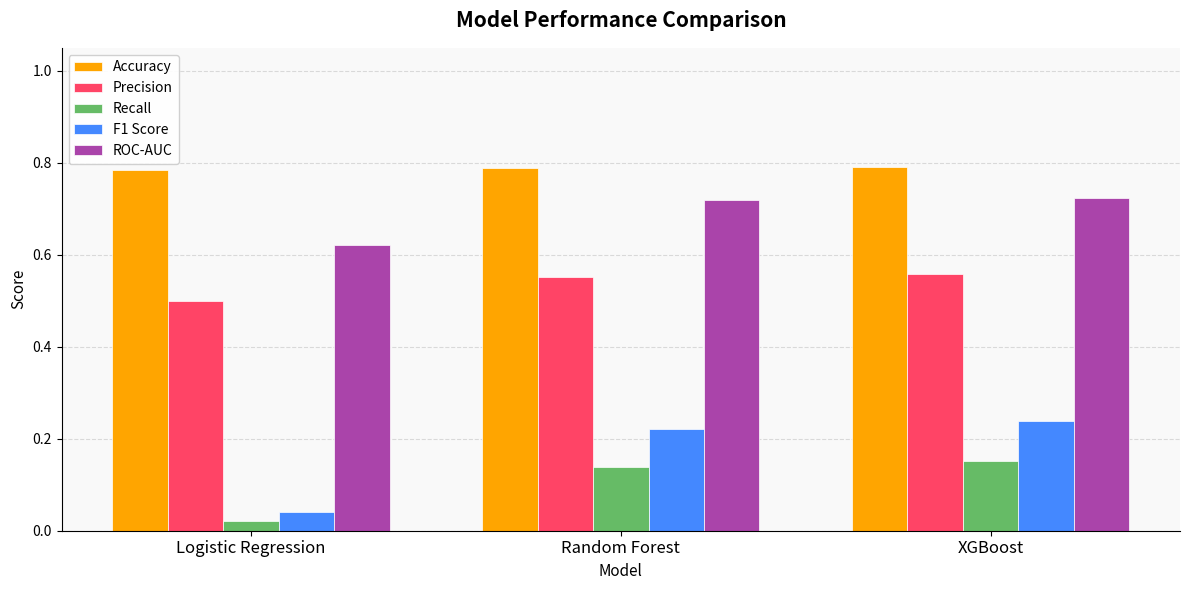

Does the chart contain any negative values?

No